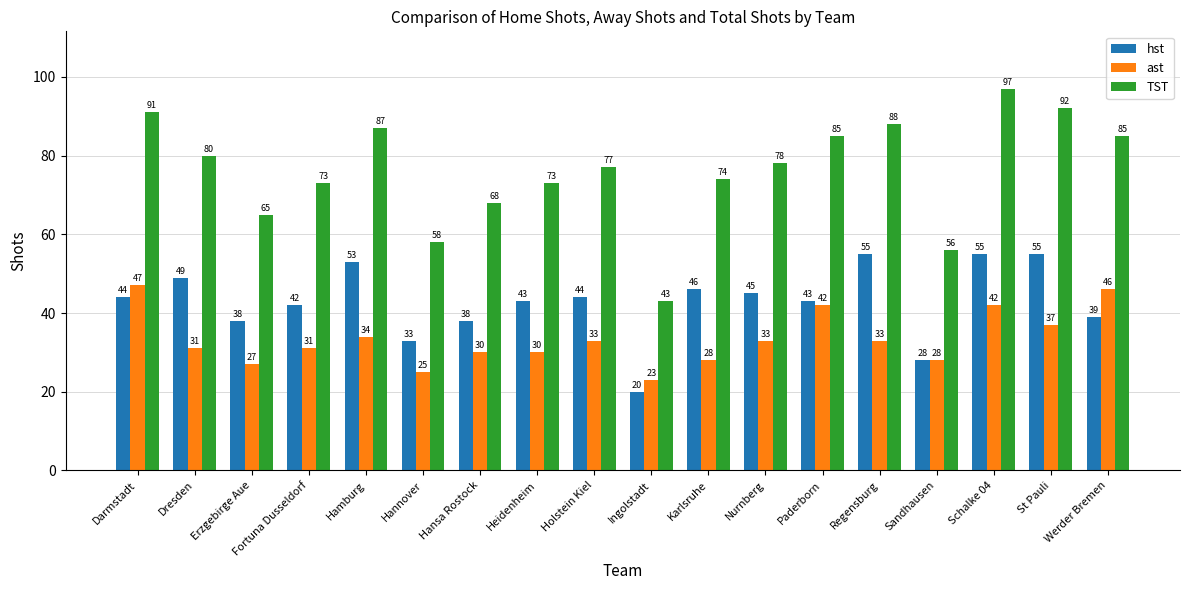

Where does the TST series first go above 78?

Darmstadt